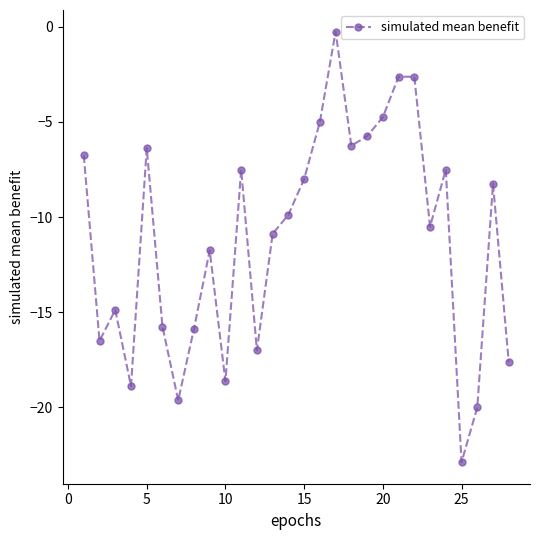

What is the smallest value displayed?

-22.9